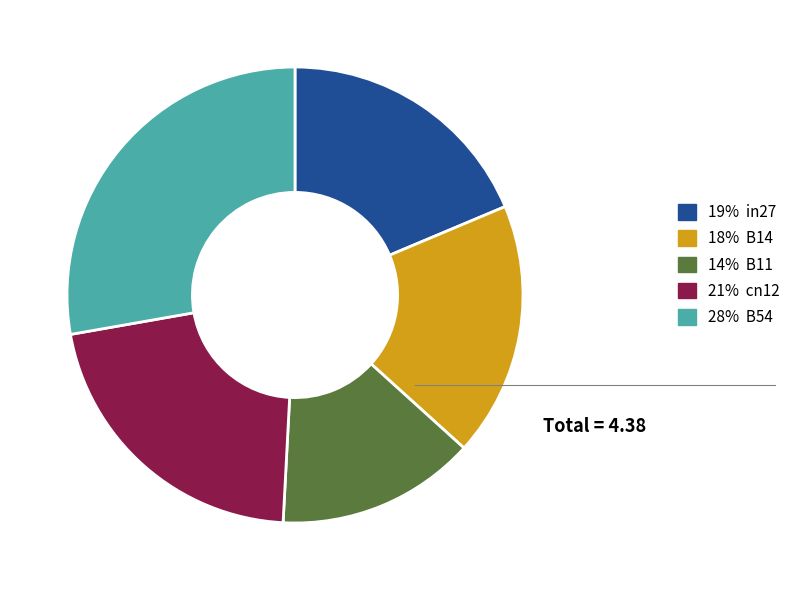

Combined, do 21% cn12 and 19% in27 account for over 50%?

No